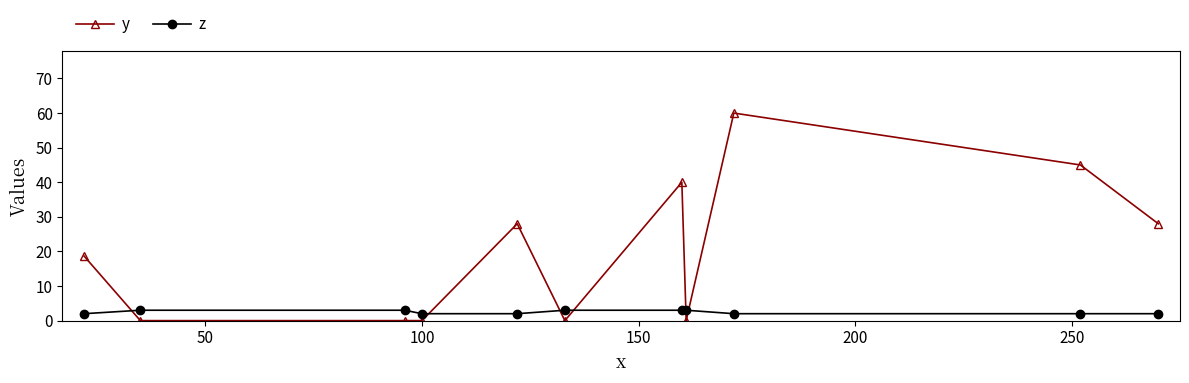

At how many categories does at least one series exceed 23?

5